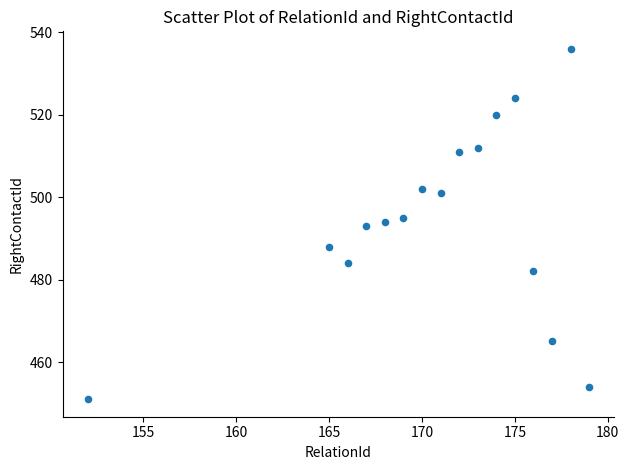

What is the range of X values (max minus min)?

27